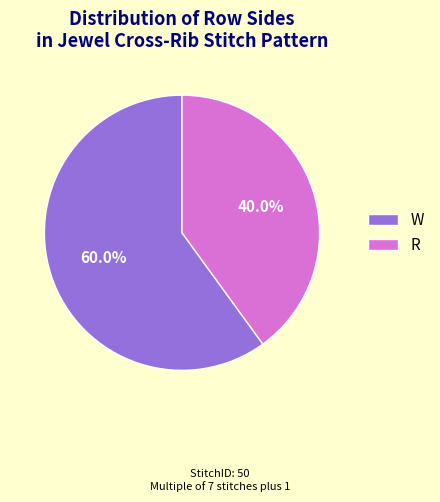

Which slice is the smallest?

R